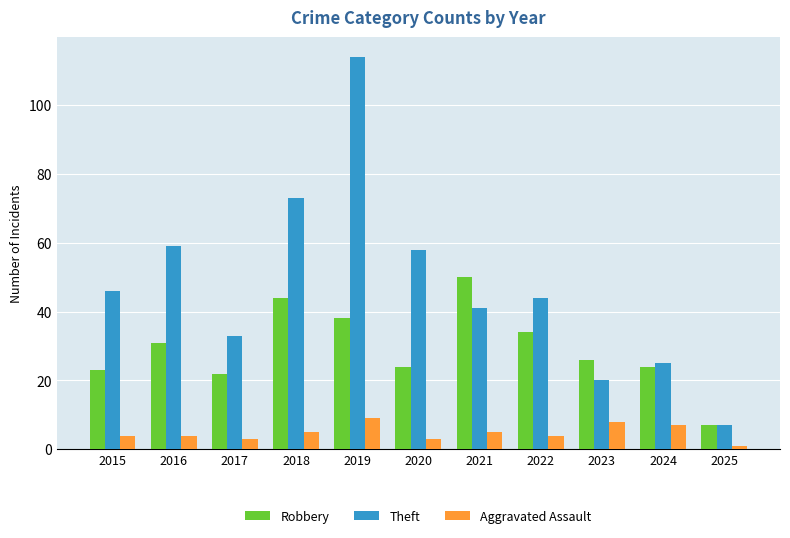

What is the minimum value for Theft?

7